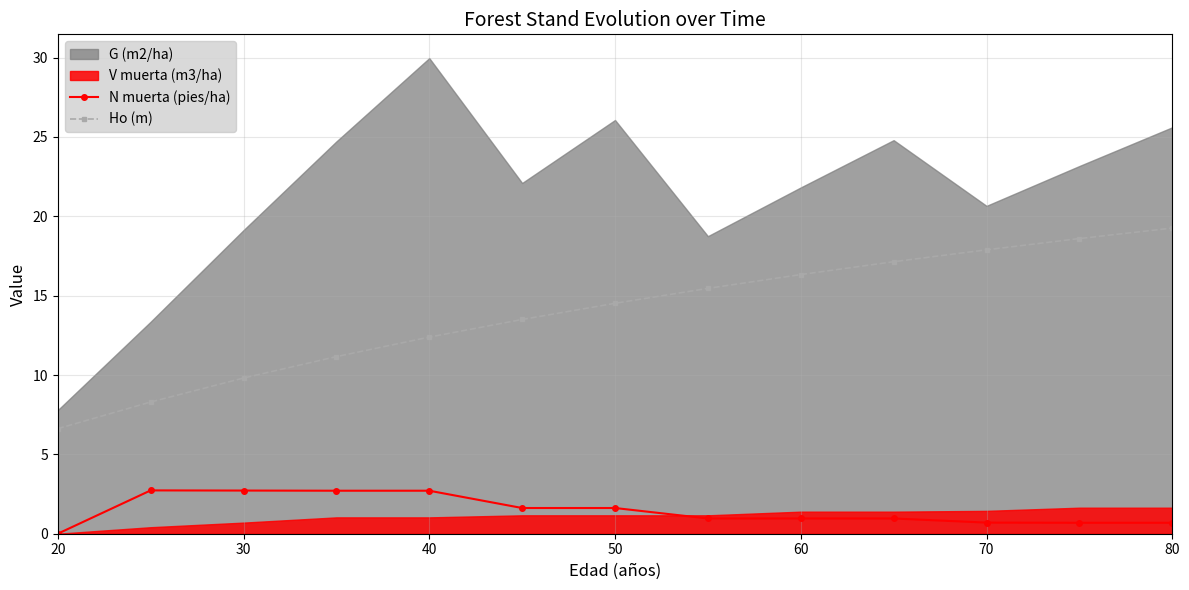

Does the chart display data point markers on the line(s)?

Yes